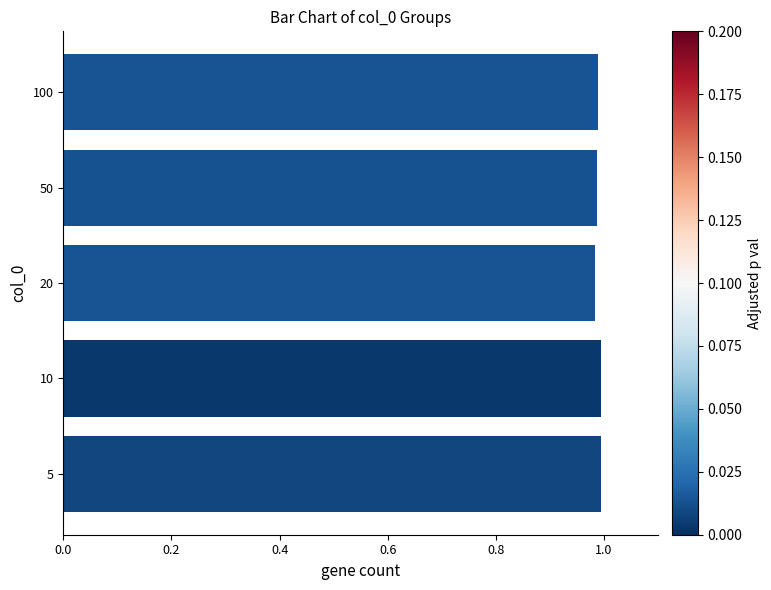

How many bars are there in total?

5